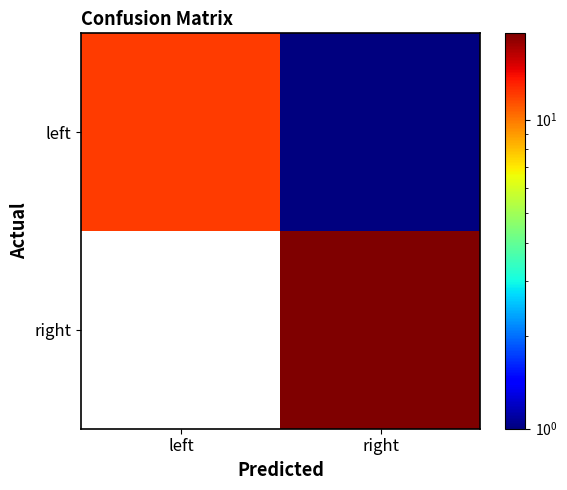

Which category has the highest value across all series?

right